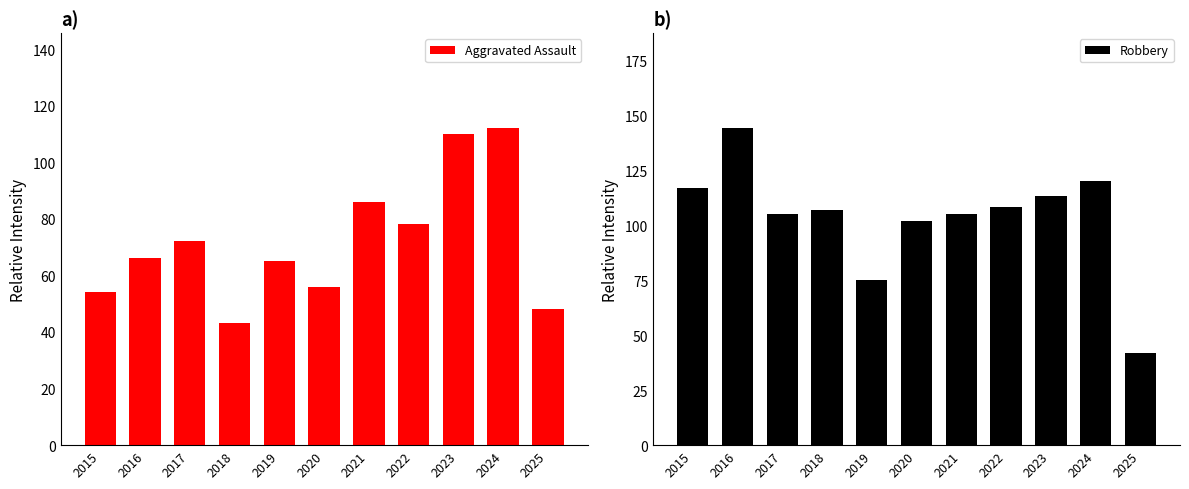

What is the value of the Robbery bar at the 9th from the left?

113